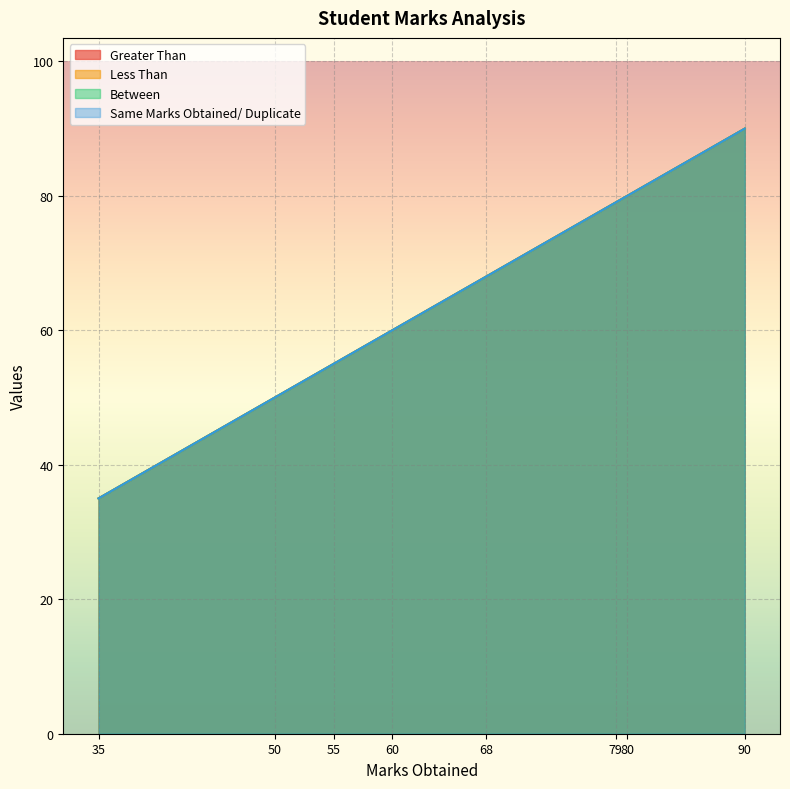

True or false: Less Than and Same Marks Obtained/ Duplicate cross at least once.

False